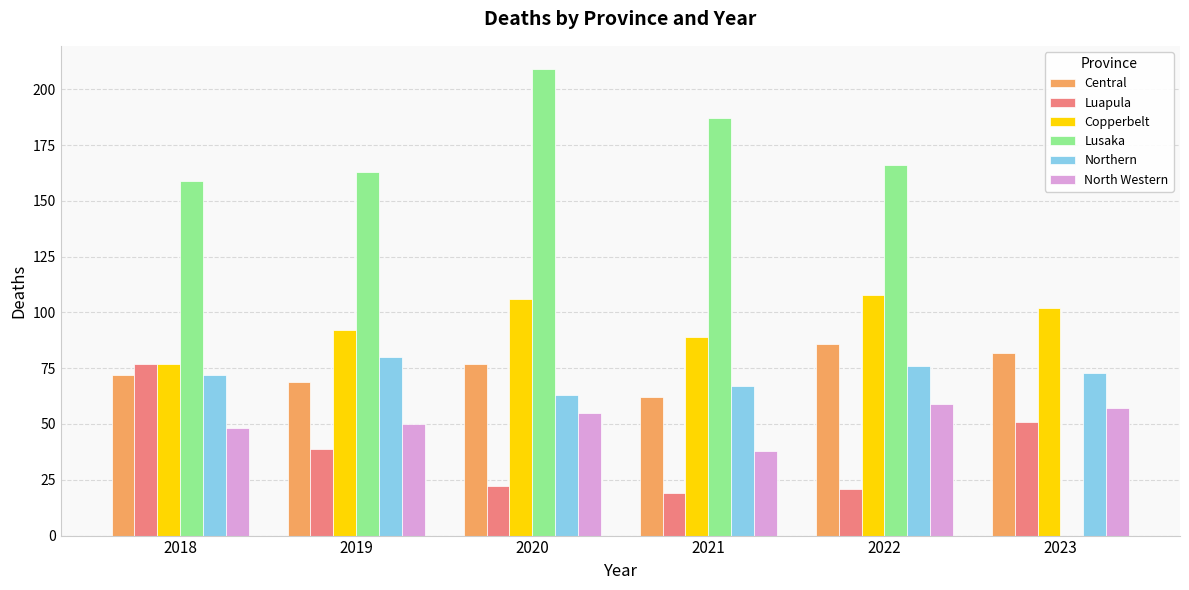

Which series changed the most between 2021 and 2023?

Lusaka